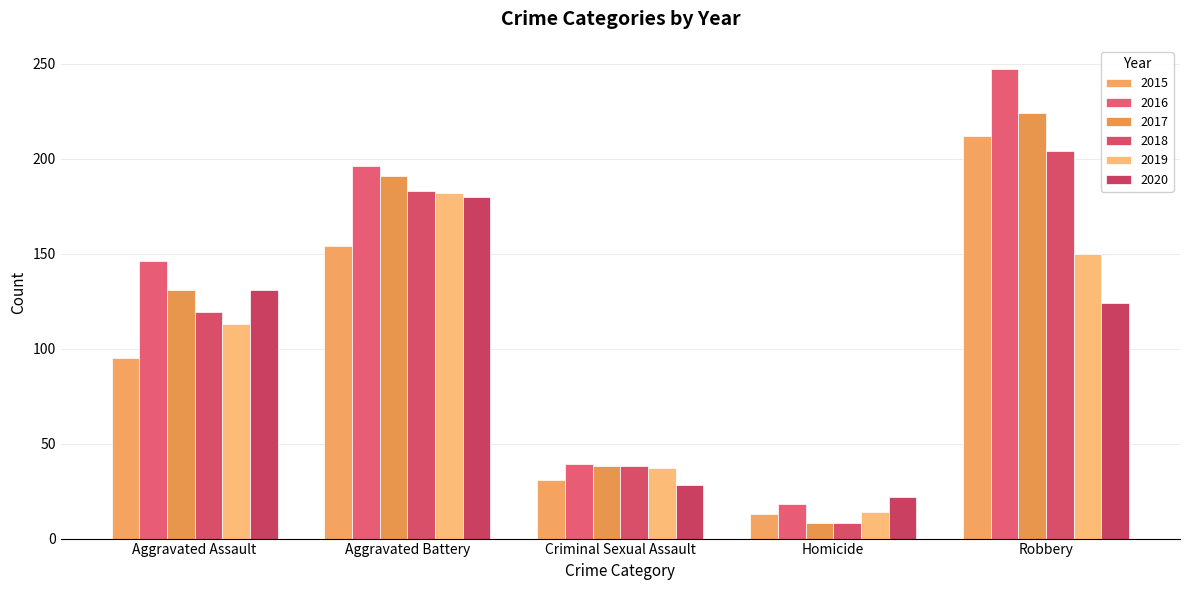

What is the label of the 2nd bar from the right?

Homicide